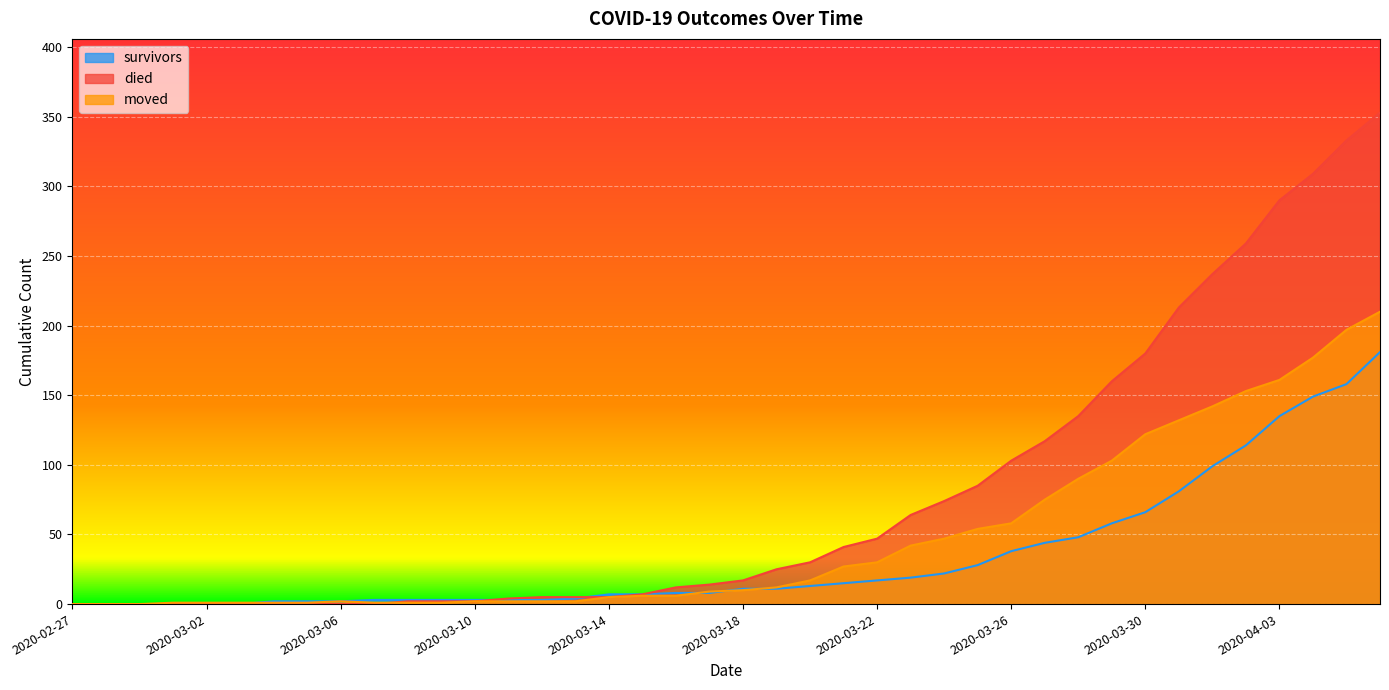

What is the greatest value displayed?

353